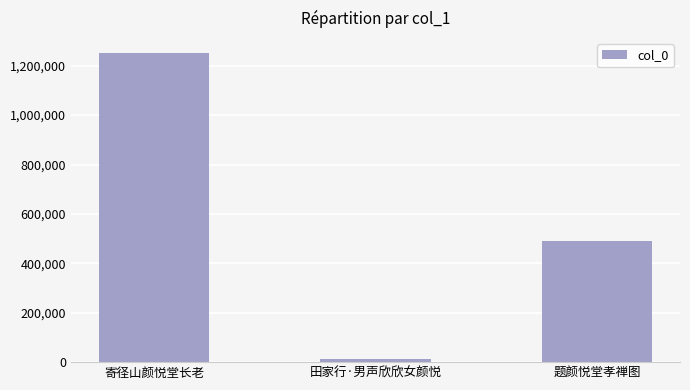

How many categories are shown in the chart?

3